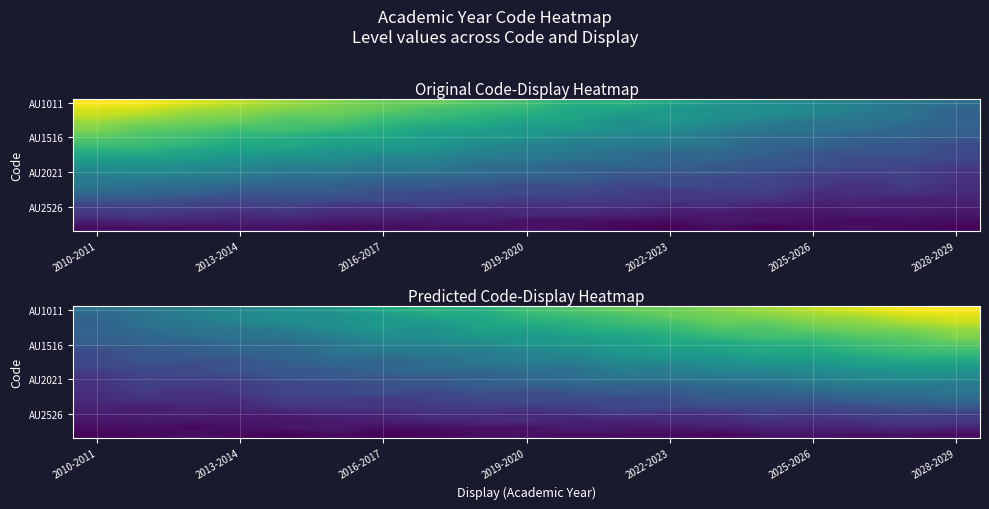

Which series has the largest range (max minus min)?

AU1011